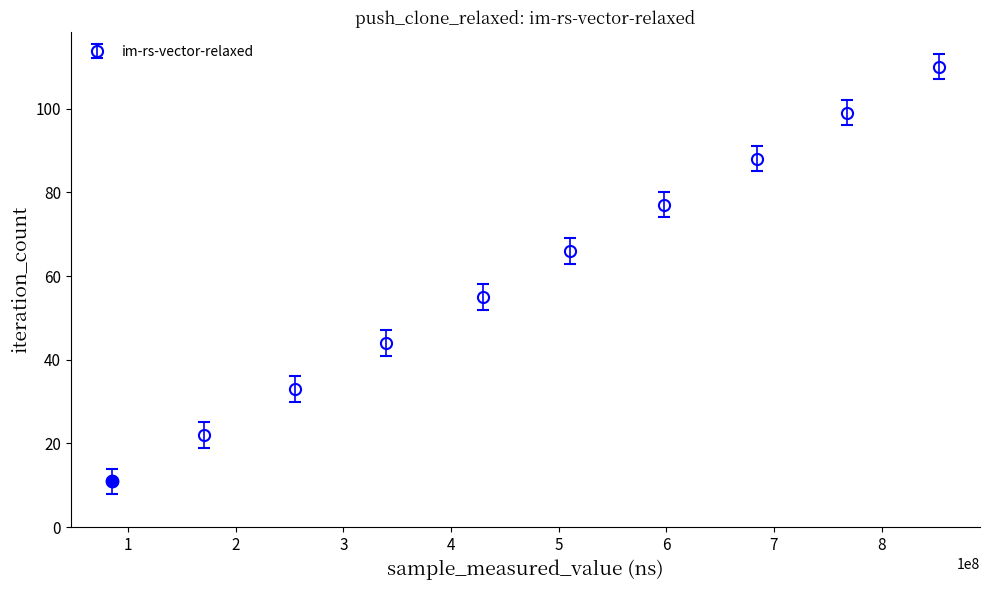

What is the maximum value shown in the chart?

110